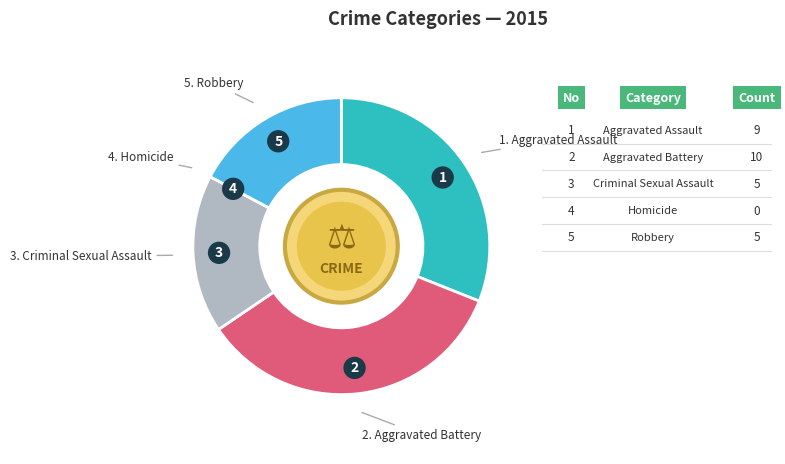

Does any single category account for the majority?

No